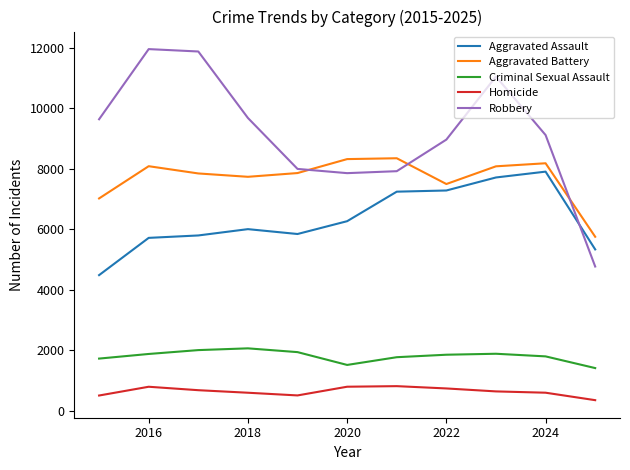

True or false: Robbery and Homicide intersect in this chart.

False